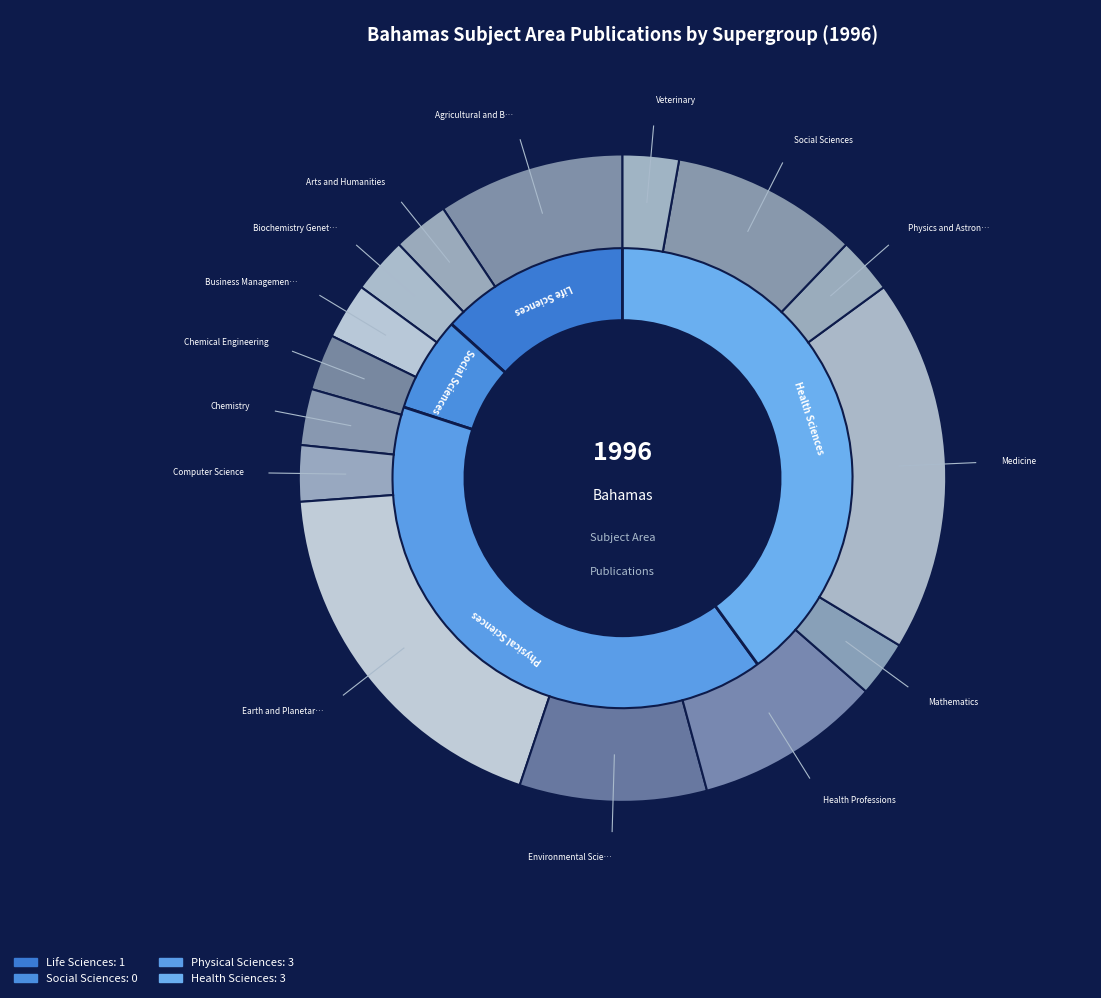

How many slices are in this pie chart?

15